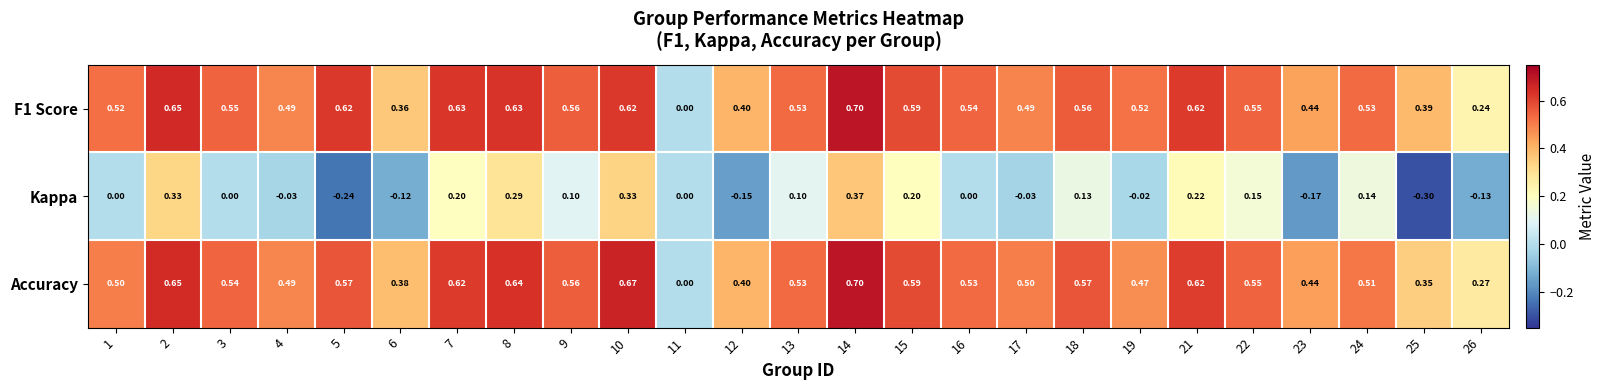

What is the spread (max minus min) of values at 16?

0.5